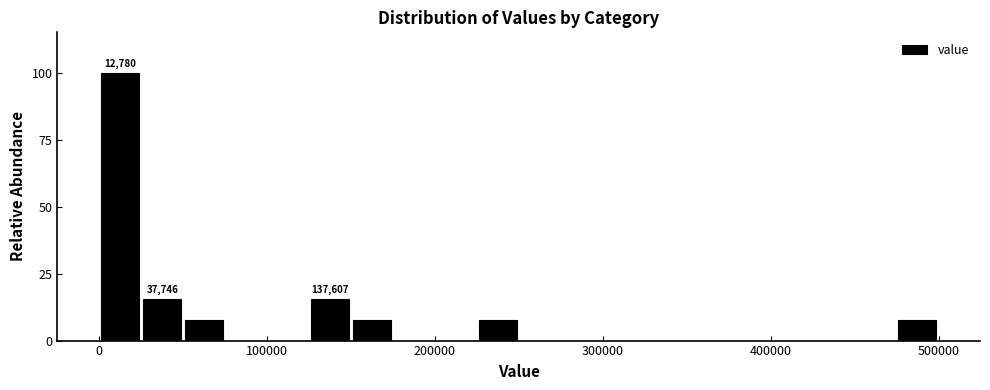

Around what value on the x-axis is the tallest bar? Give the approximate position of its centre, as read against the axis.

10000